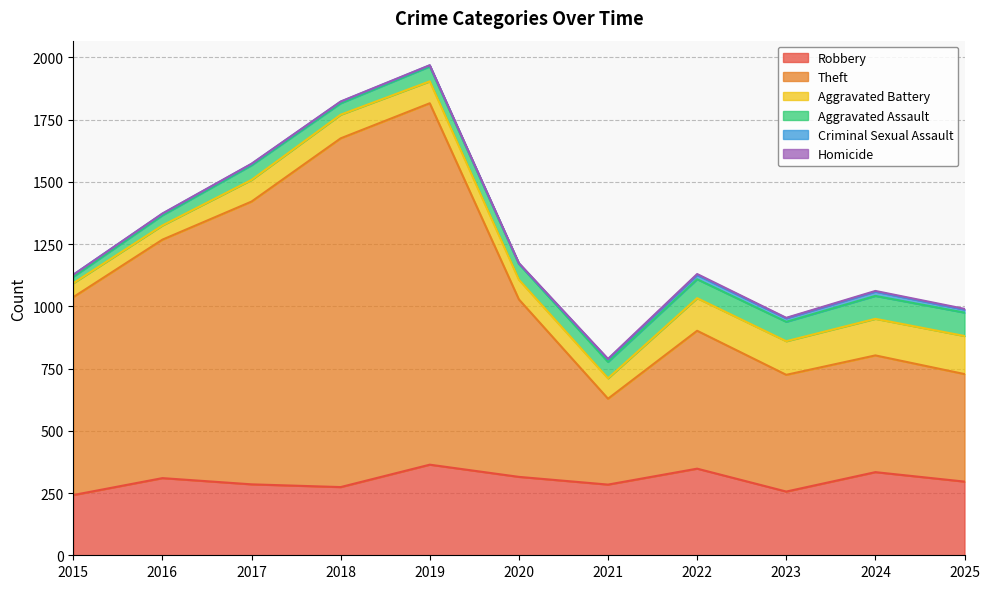

The value of Homicide at 2017 is 1. True or false?

False